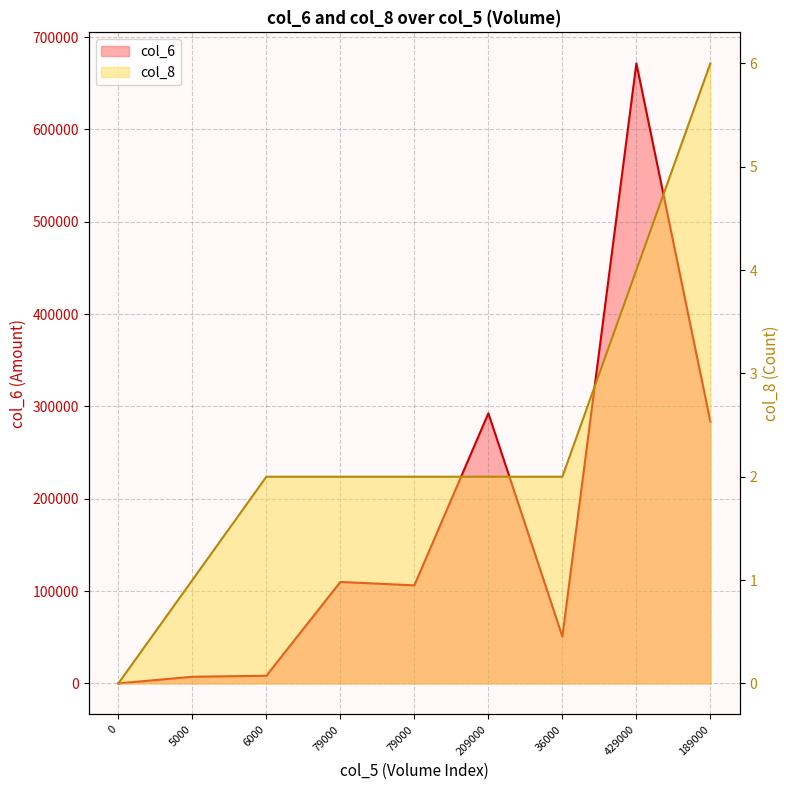

Rank the categories by col_6 value from highest to lowest.

429000, 209000, 189000, 79000, 79000, 36000, 6000, 5000, 0